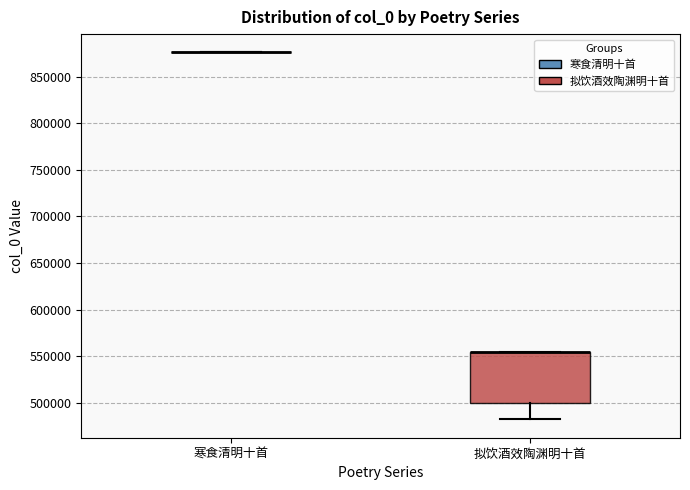

Where is the lower edge of the box for 拟饮酒效陶渊明十首 on the y-axis? The values are not printed on the chart, so give them approximately, as read against the axis.

500000